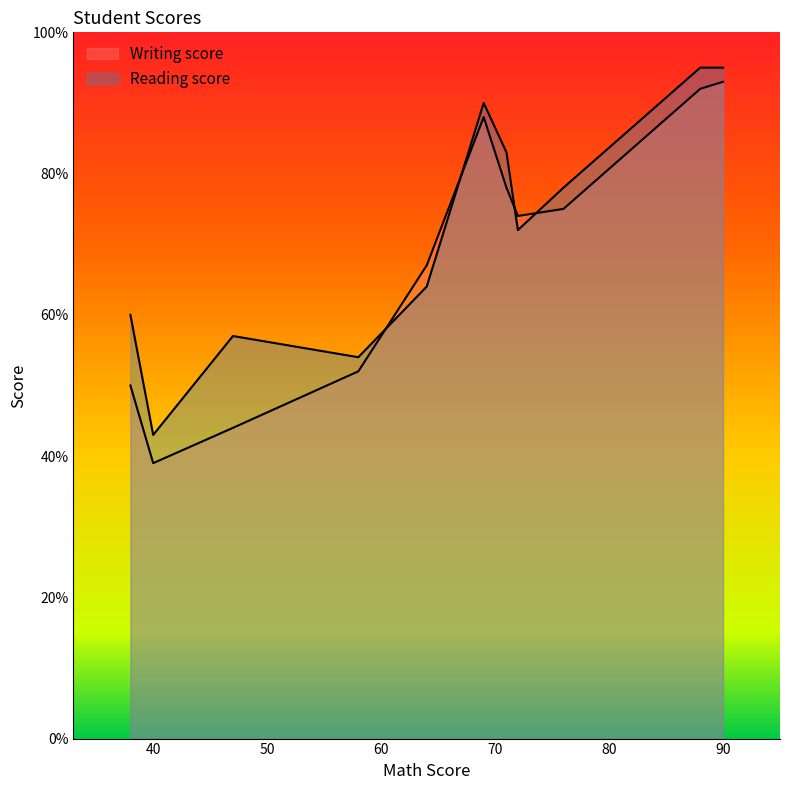

The value of Writing score at 88 is 120. True or false?

False